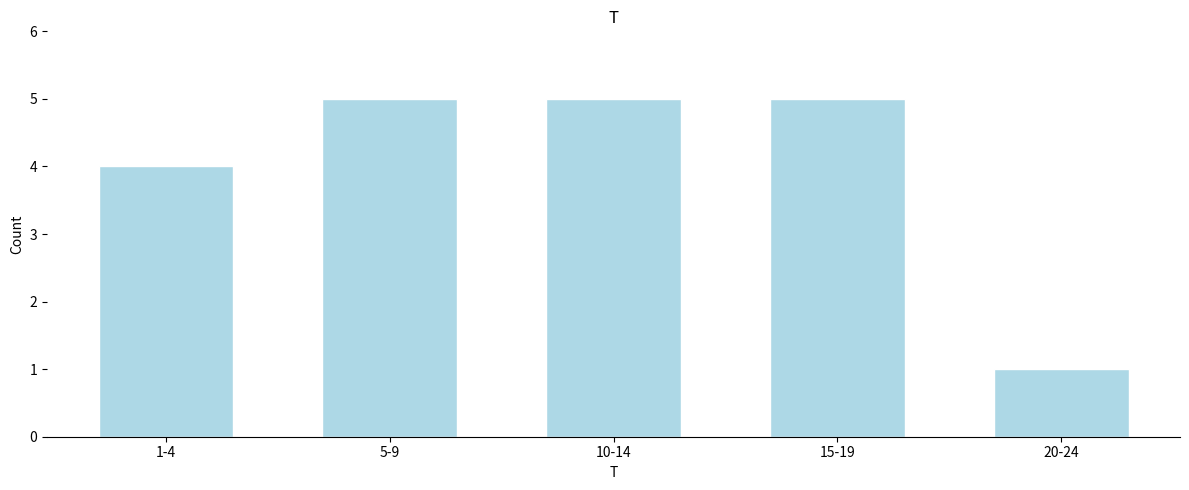

Reading right to left, extract all data points from this chart.

1	5	5	5	4